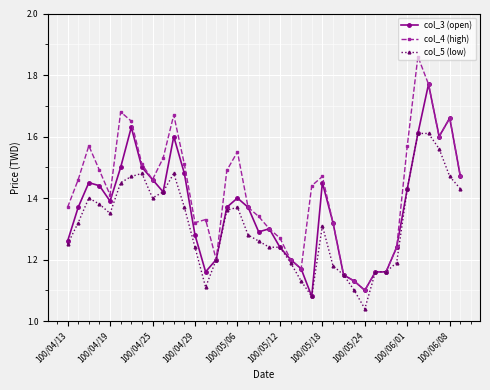

True or false: col_5 (low) has more than 1 points higher than both neighbors.

True